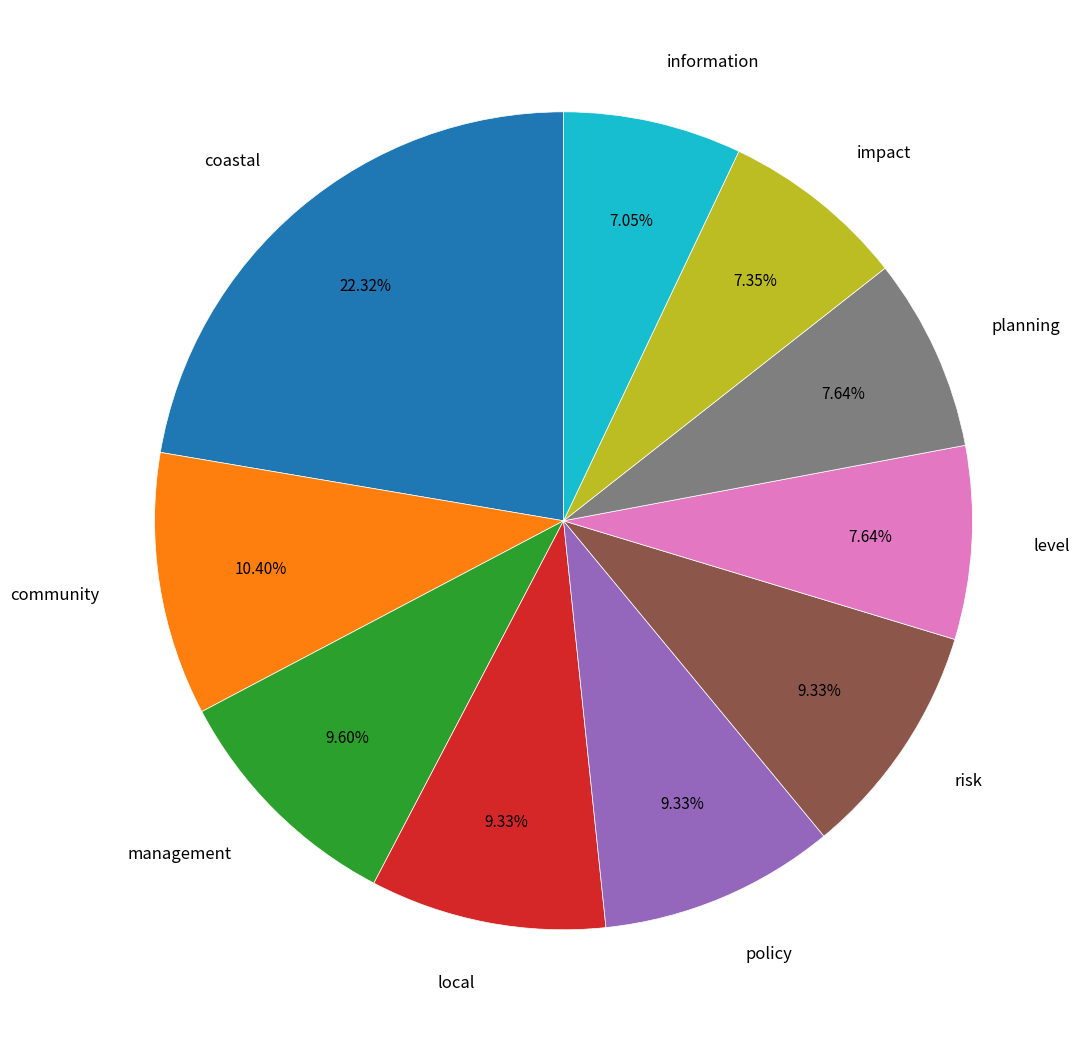

Combined, what portion of the pie is local and impact?

16.7%